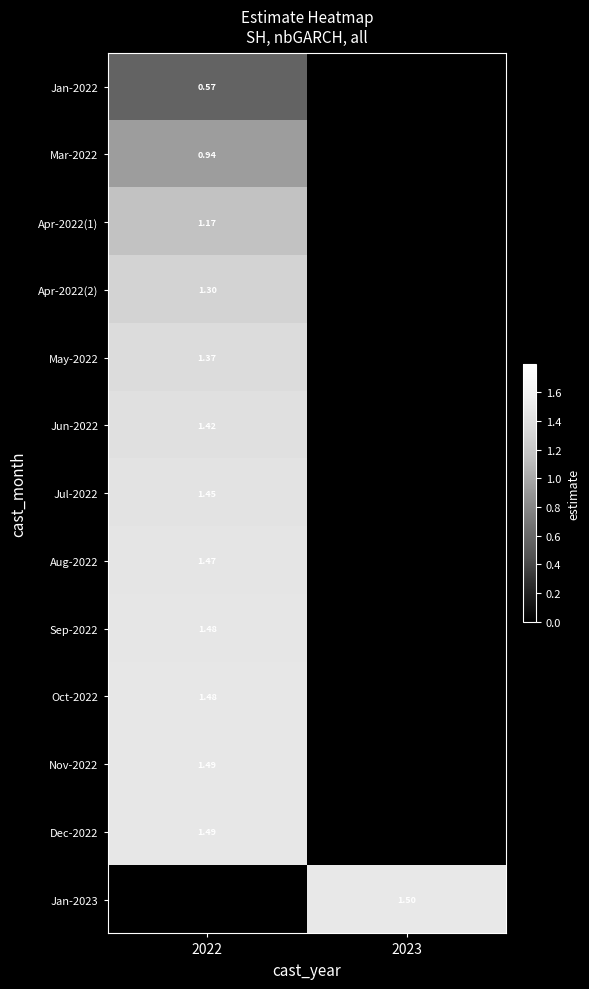

Is the value of Jul-2022 at 2022 greater than the value of Dec-2022 at 2022?

No